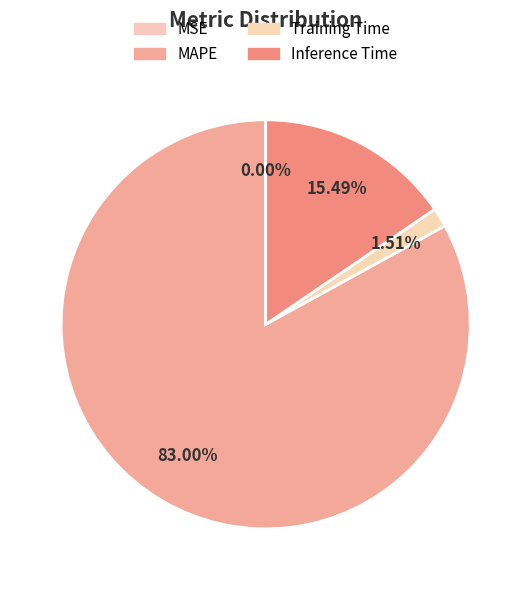

To the nearest percent, what portion does MAPE represent?

83%